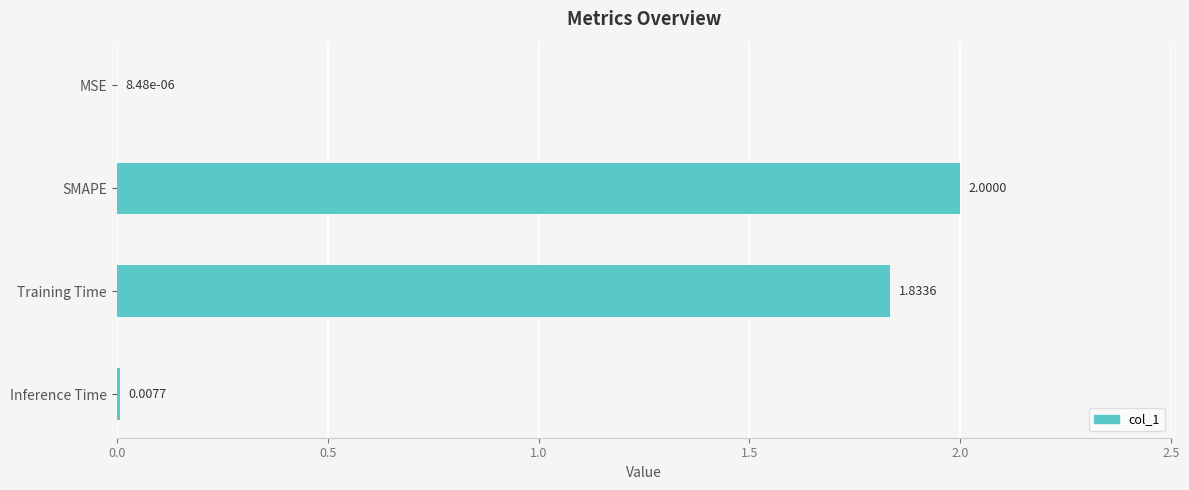

Which category has the highest value across all series?

SMAPE